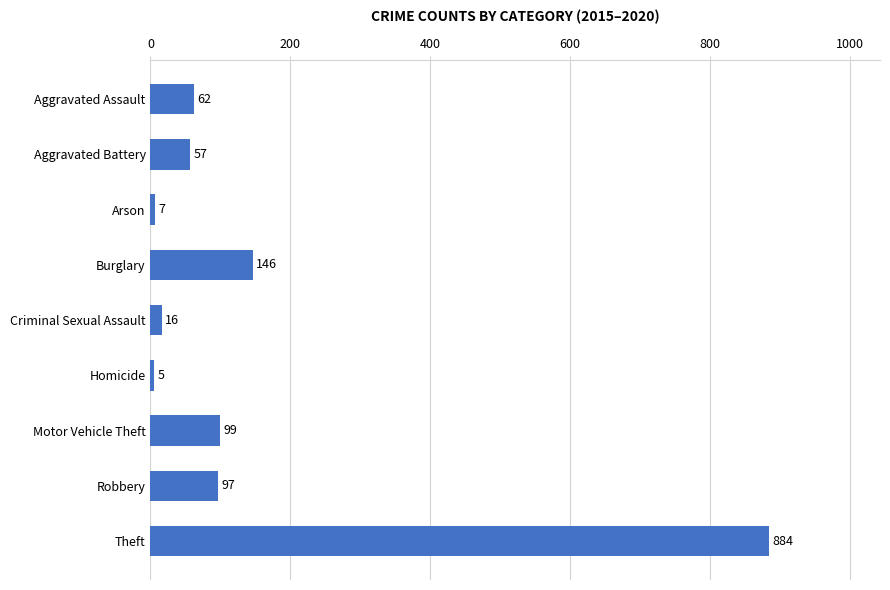

How many data points are less than 62?

4